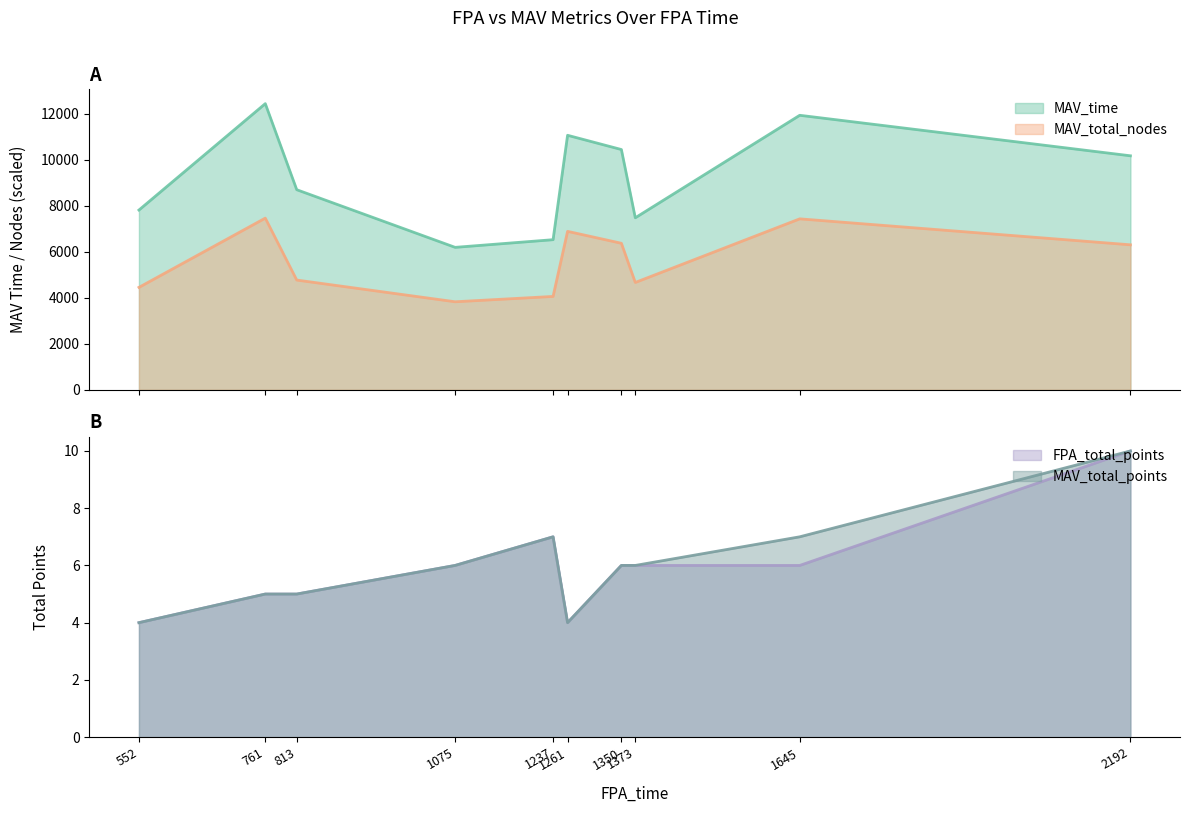

True or false: MAV_total_points and FPA_total_points intersect in this chart.

False